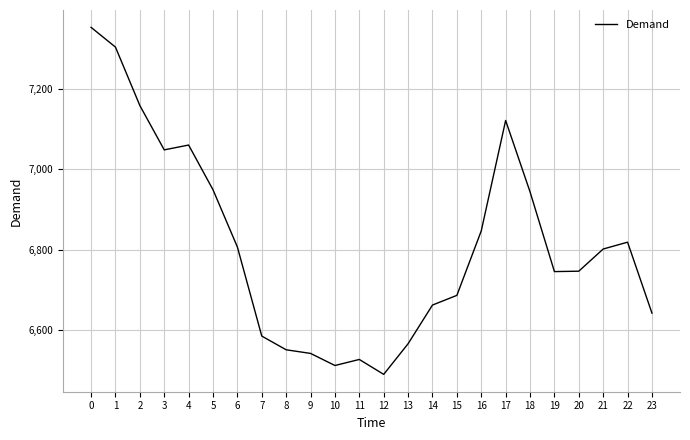

Is it true that the value at 12 is 6491?

True